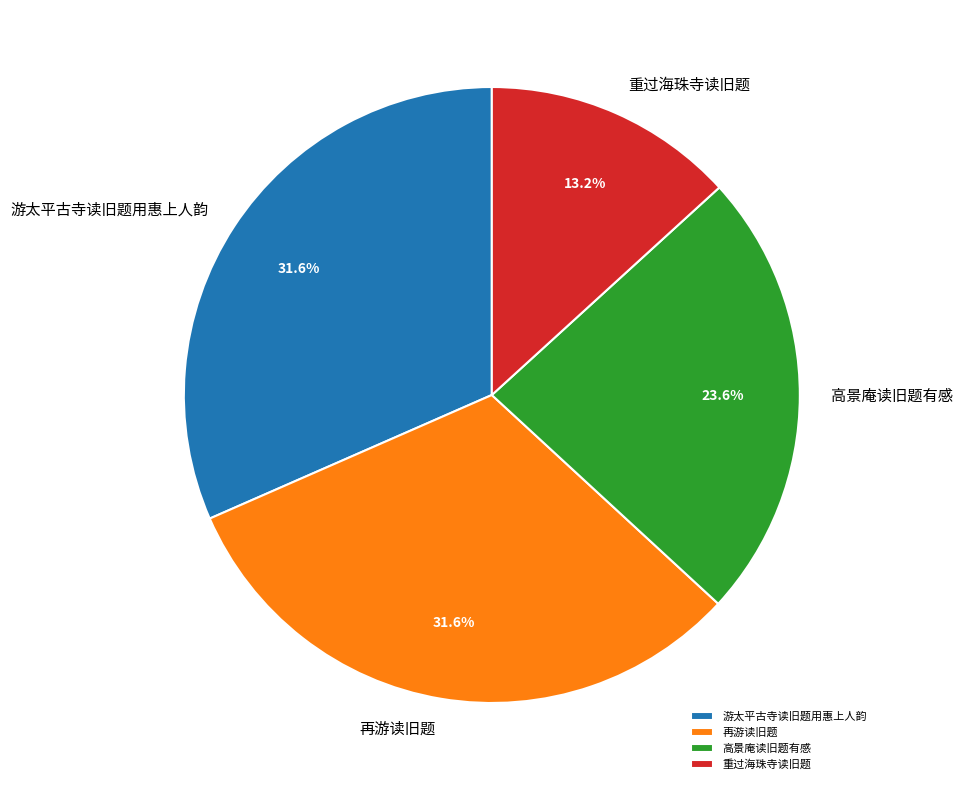

To the nearest percent, what percentage of the pie is 游太平古寺读旧题用惠上人韵?

32%